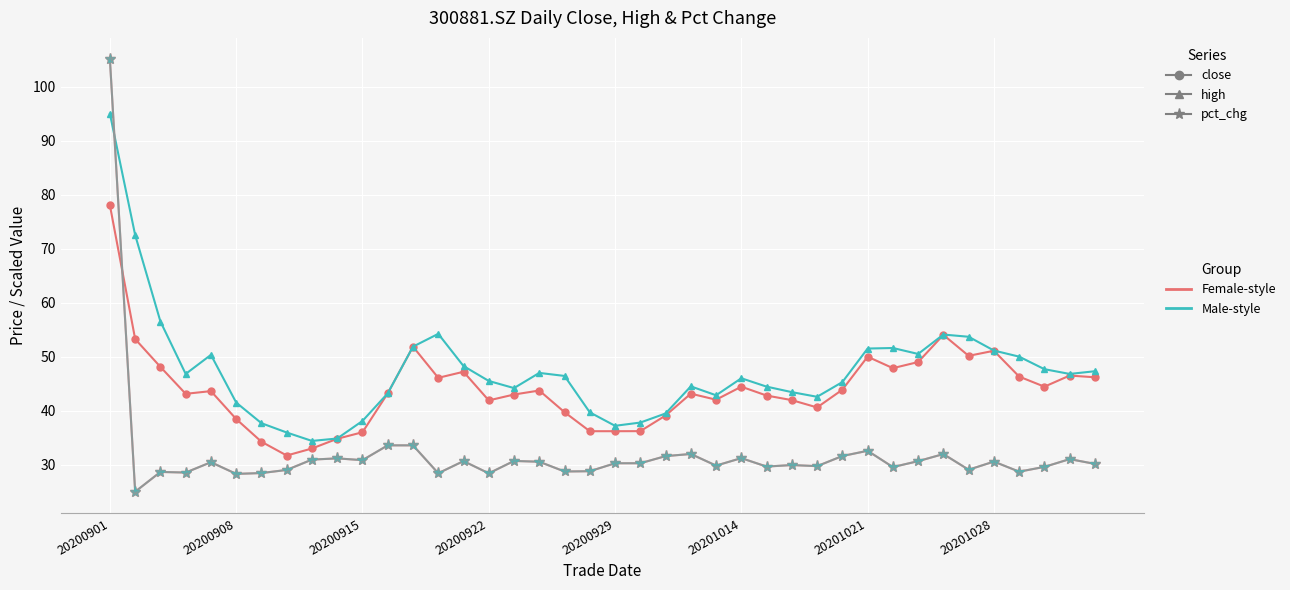

At which category is the sum across all series the highest?

20200901